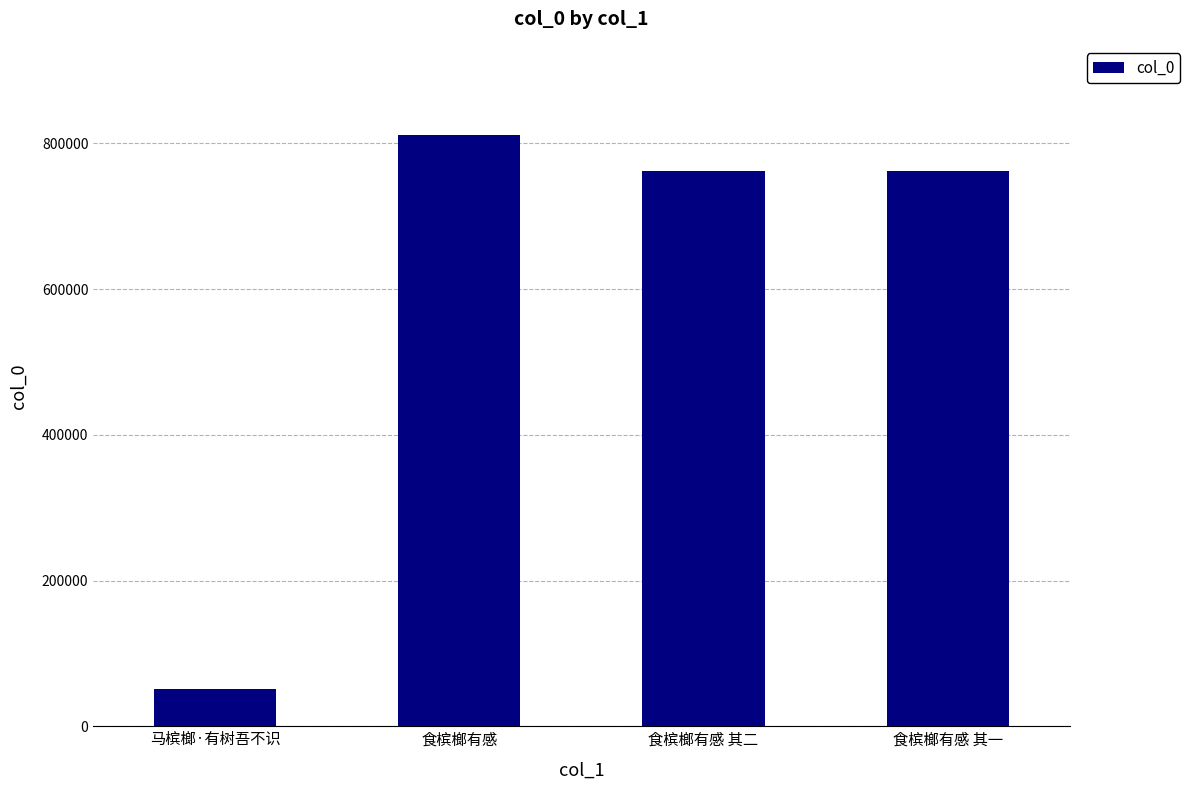

Approximately how many times larger is the value at 马槟榔·有树吾不识 compared to 食槟榔有感 其二?

0.1